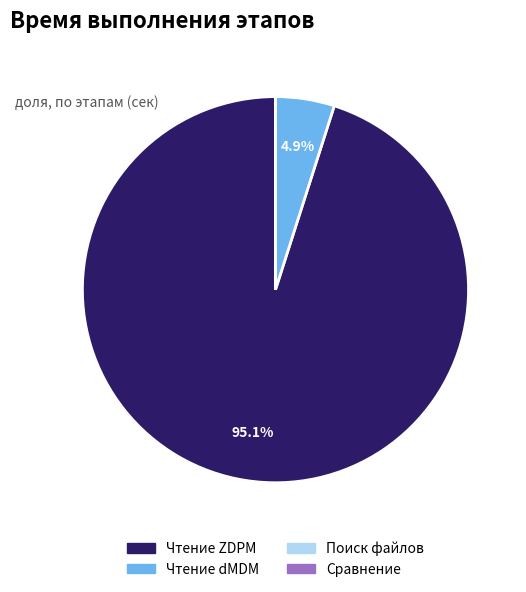

What percentage is NOT represented by Чтение dMDM?

95.1%